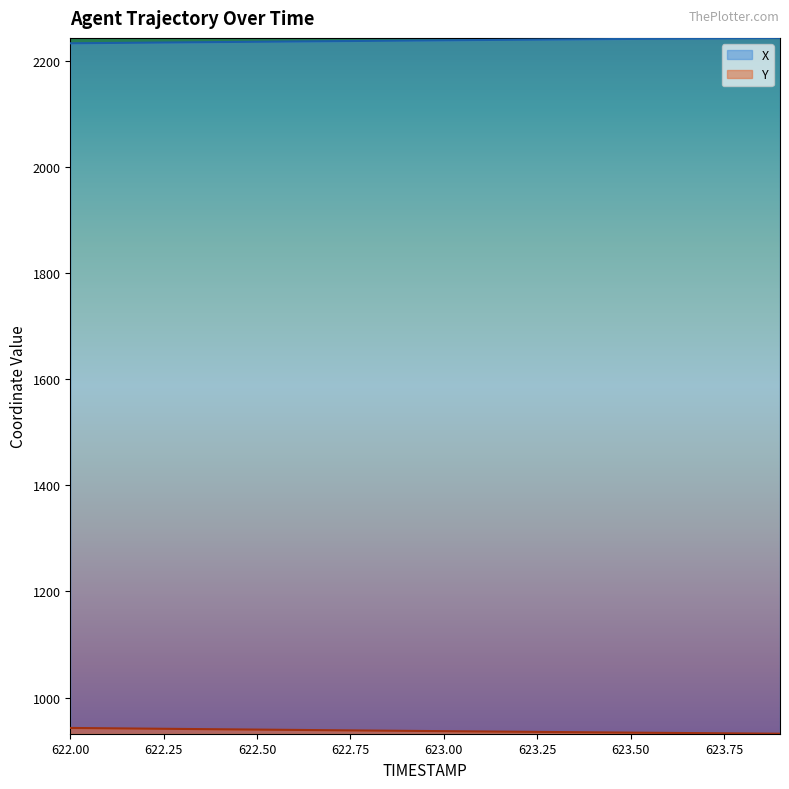

Which has a higher value, 622.4 or 623.5?

623.5